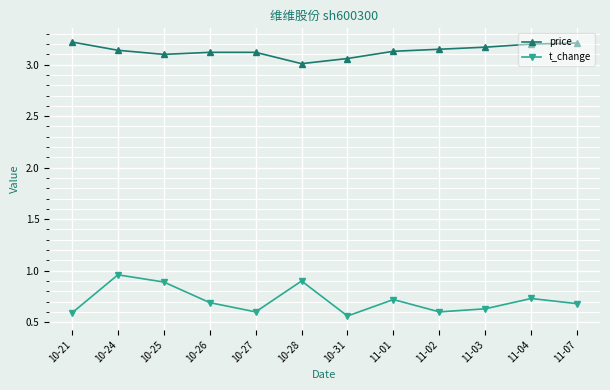

At which category does t_change reach its first local peak?

10-24